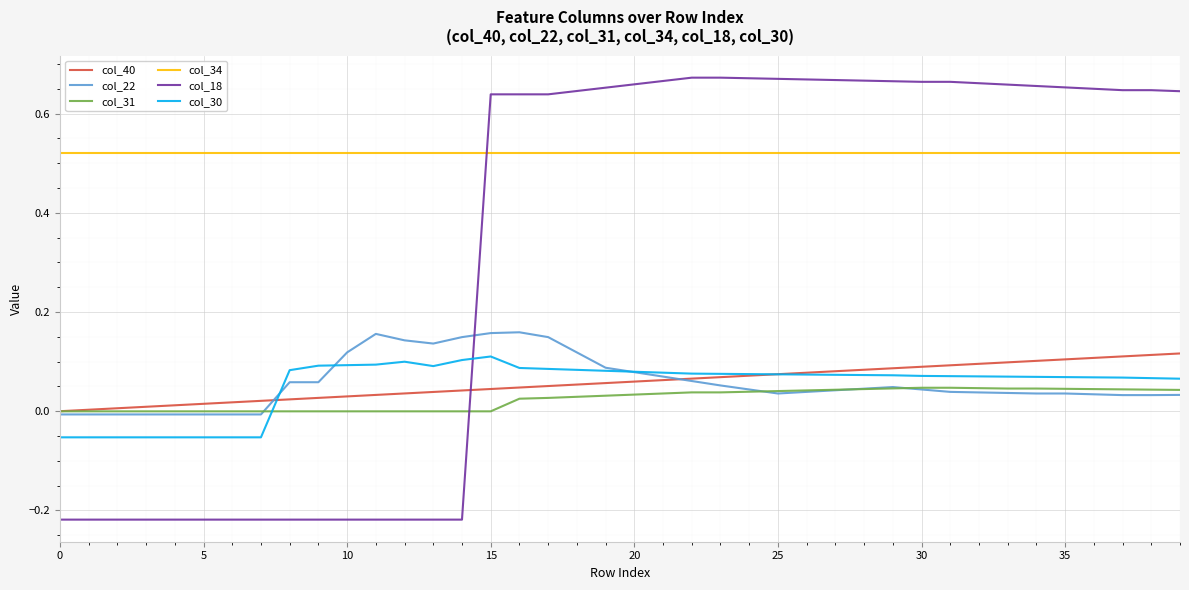

True or false: col_22 has more than 0 points higher than both neighbors.

True